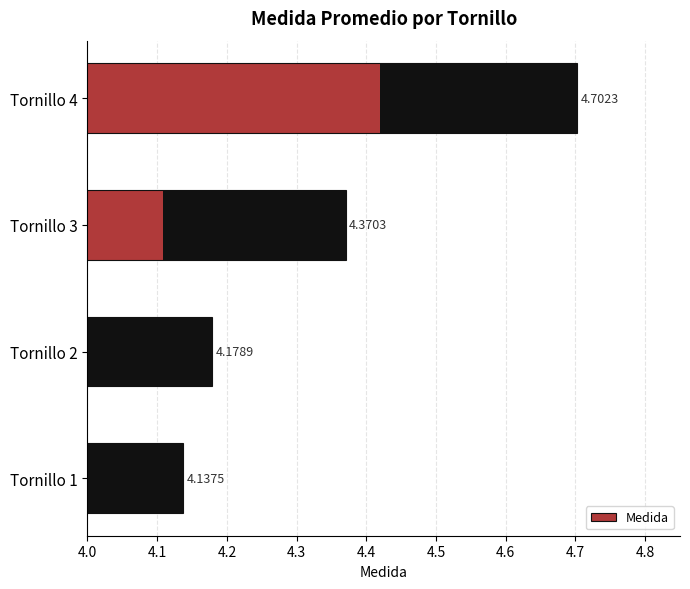

What is the value of the 3rd bar from the left?

4.4